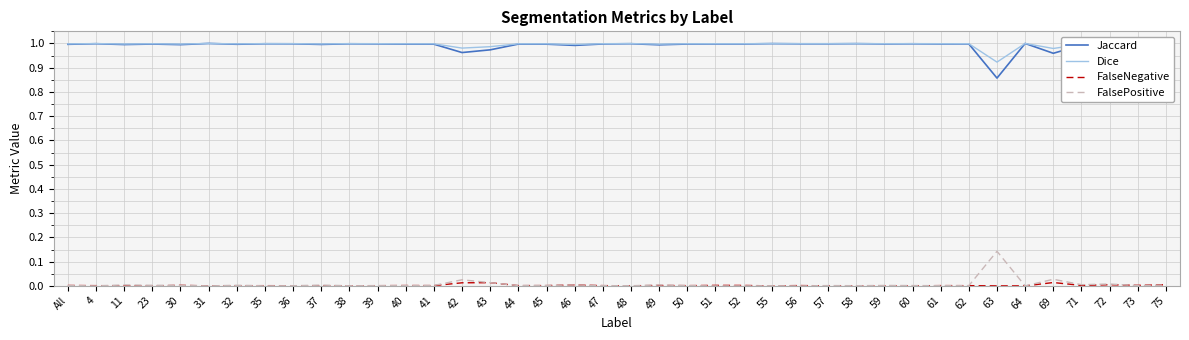

True or false: FalsePositive and Dice intersect in this chart.

False